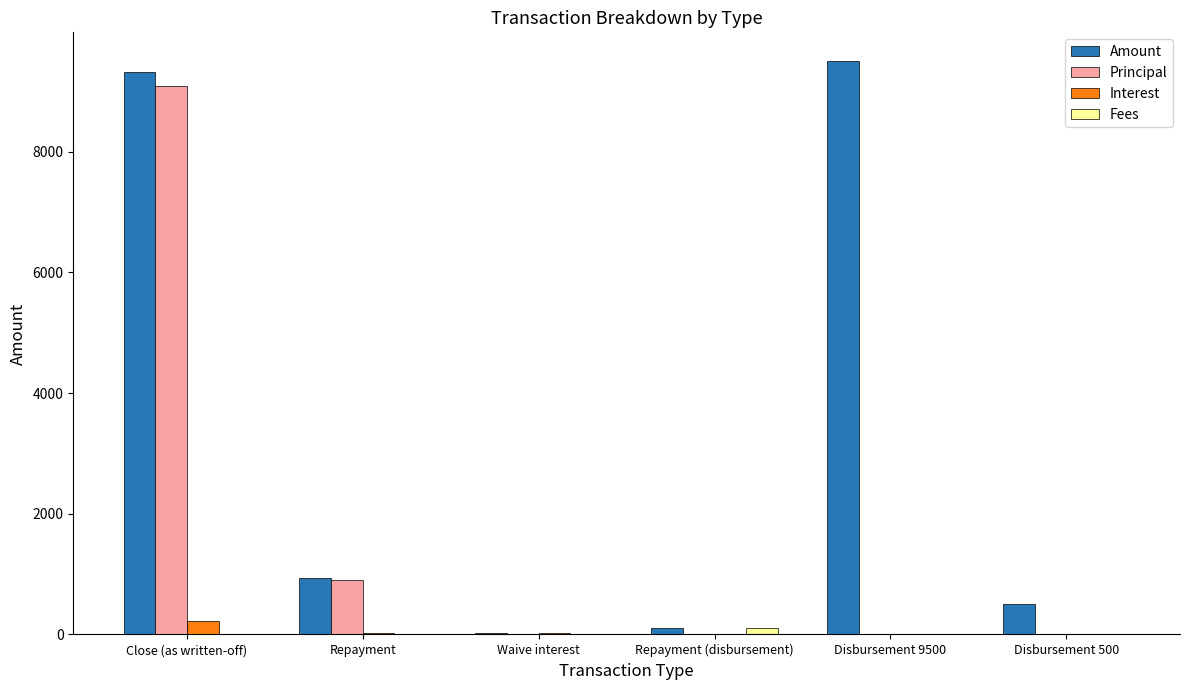

Which series changed the most between Repayment and Repayment (disbursement)?

Principal